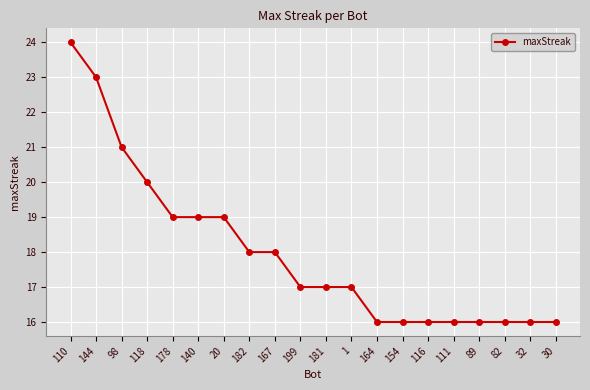

Between 82 and 1, which is larger?

1